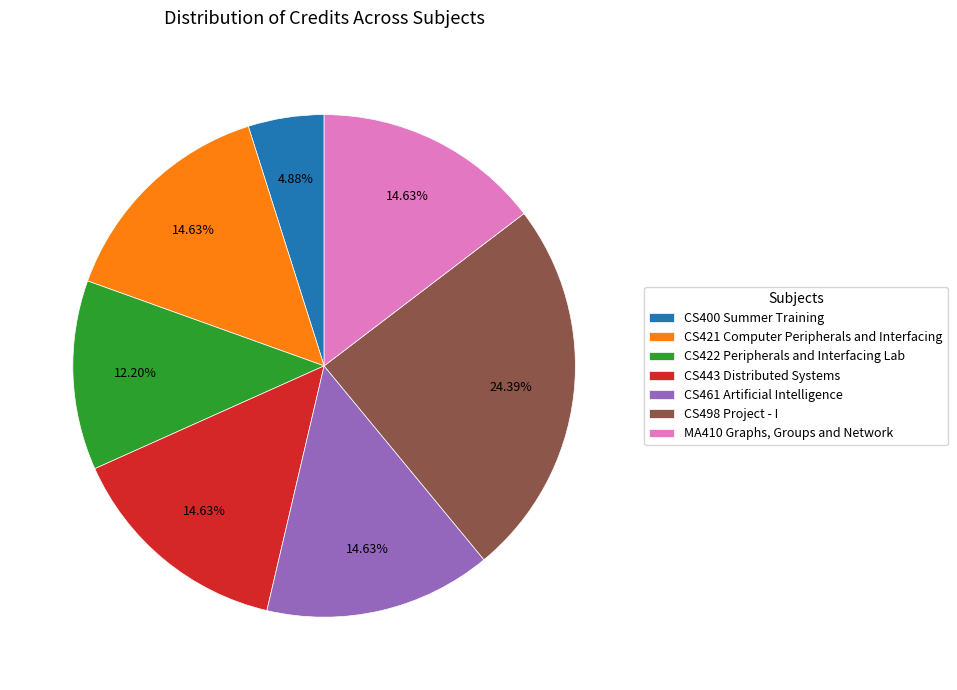

The CS443 Distributed Systems slice represents 7% of the pie. True or false?

False